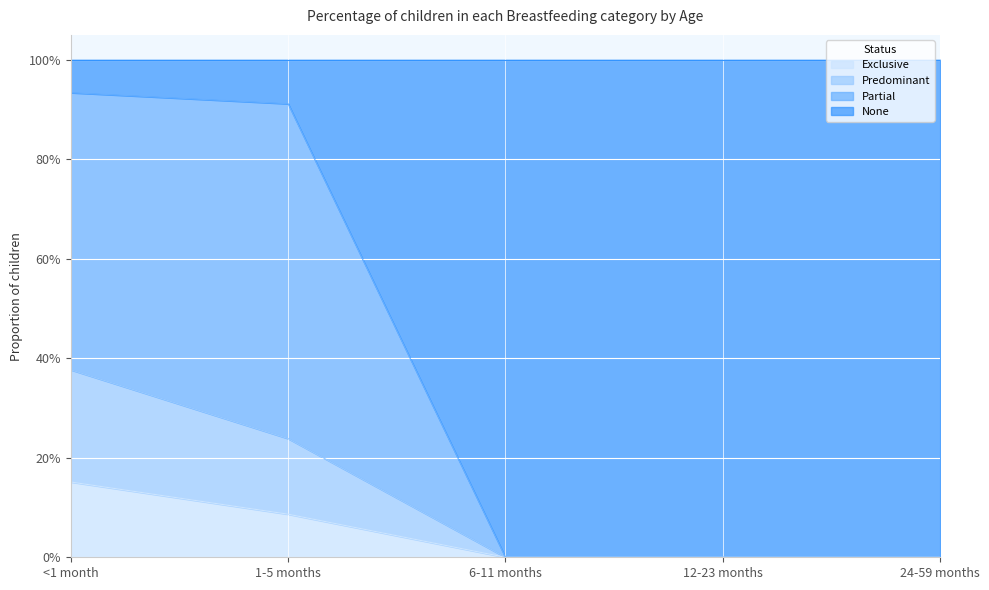

What are all the series names shown in the legend?

Exclusive, Predominant, Partial, None